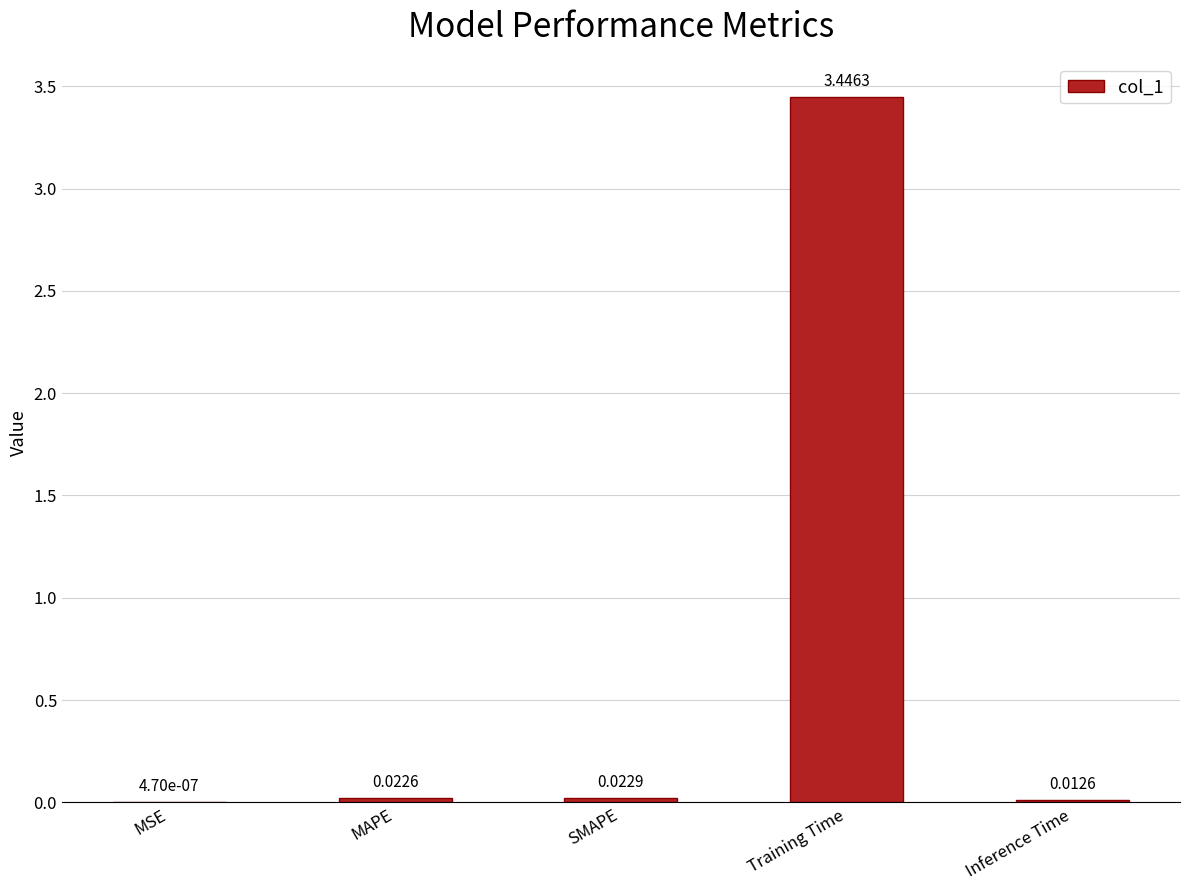

How many series are shown in this chart?

1